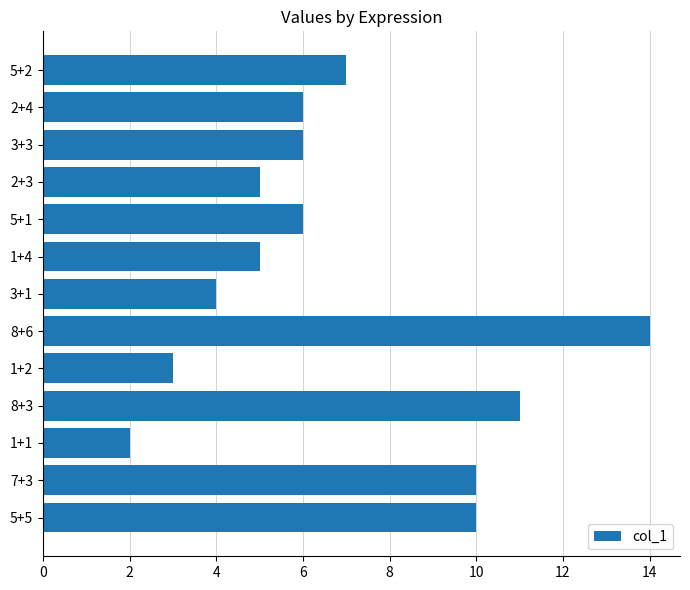

What is the minimum value shown in the chart?

2